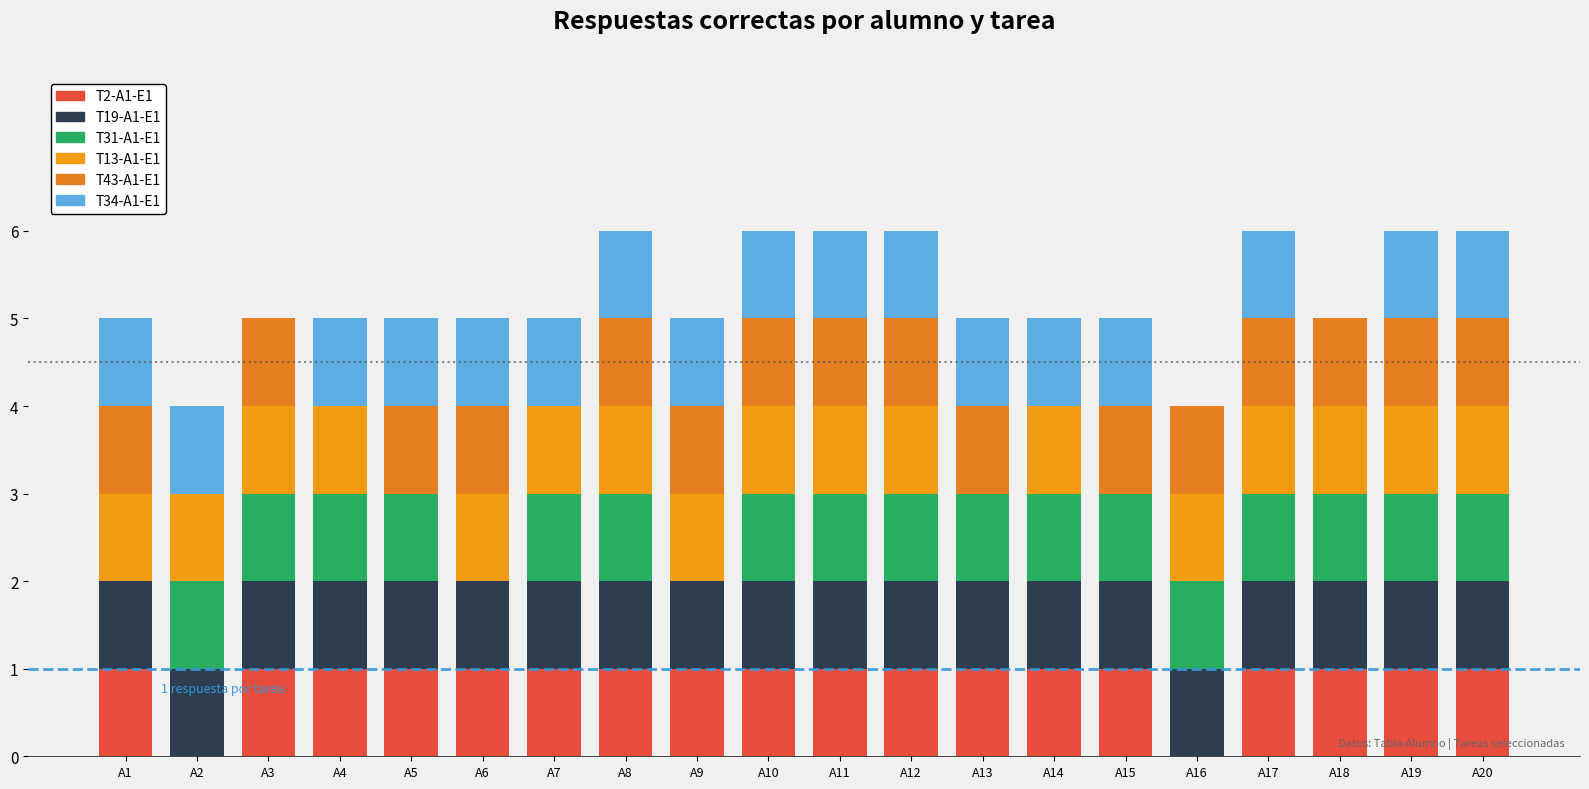

How many distinct data groups are displayed?

6